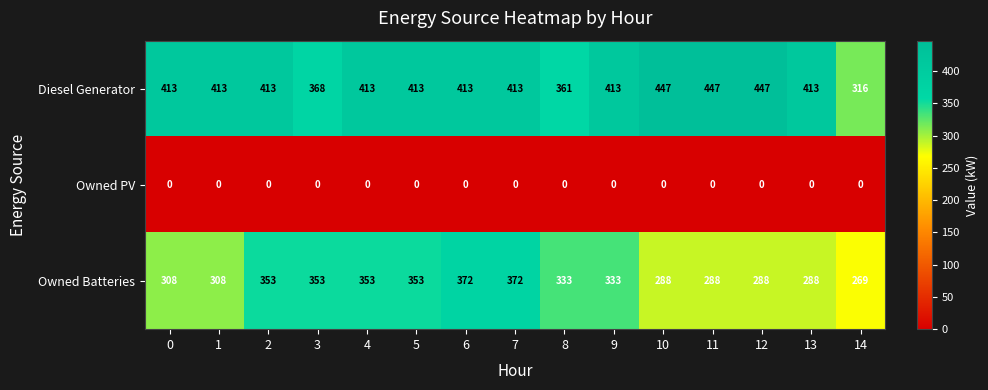

What is the spread (max minus min) of values at 3?

368